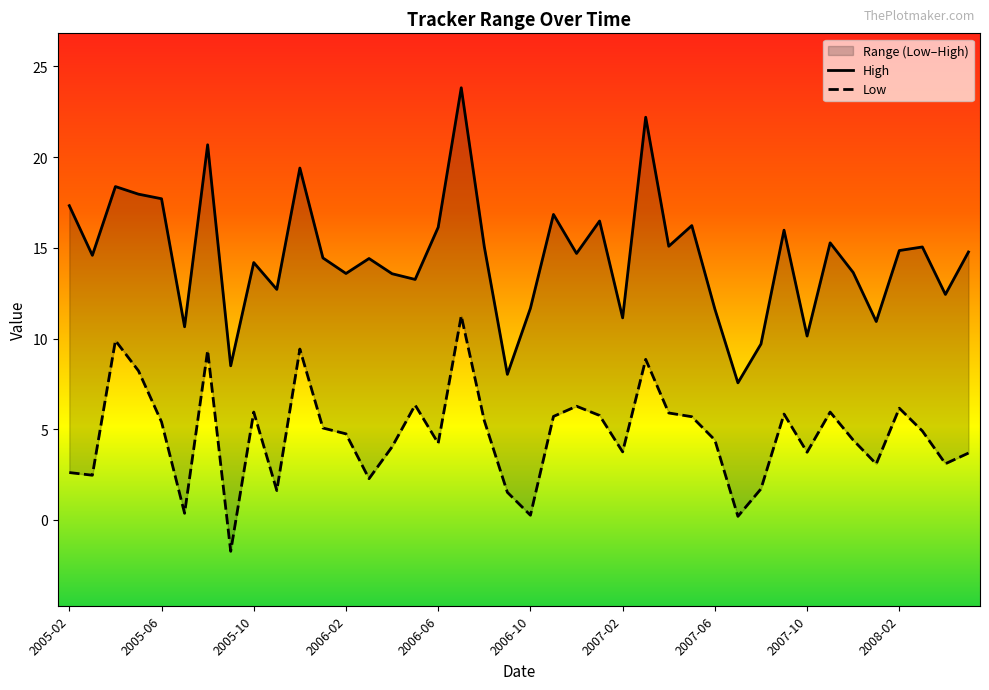

What is the spread (max minus min) of values at 2006-04?

9.5